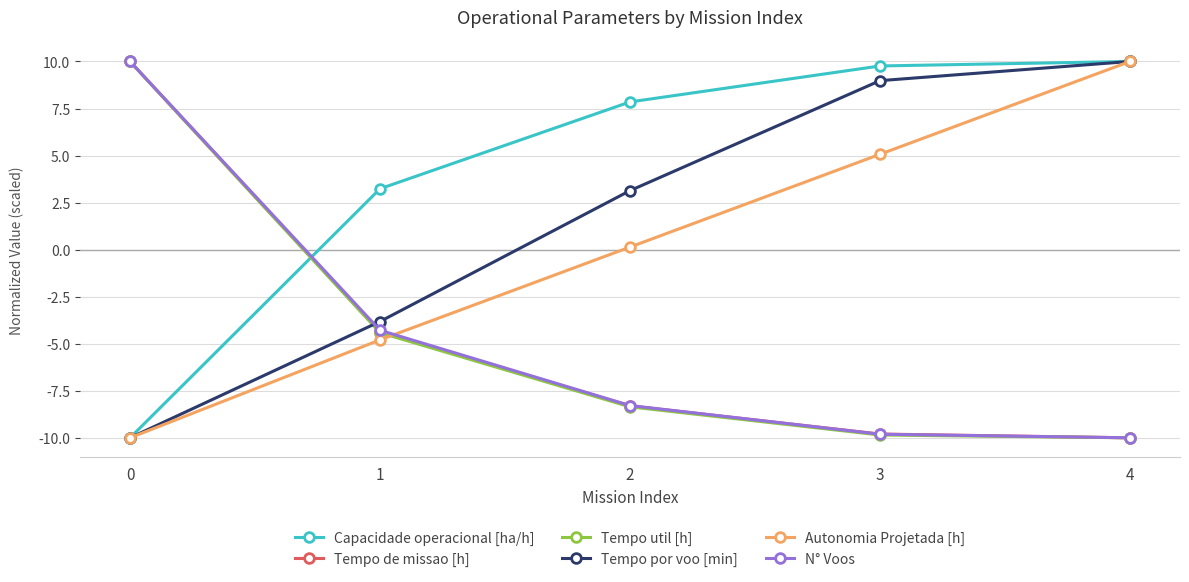

Reading left to right, list all the values displayed in this chart.

Capacidade operacional [ha/h]: 0=-10.0	1=3.2	2=7.8	3=9.8	4=10.0
Tempo de missao [h]: 0=10.0	1=-4.4	2=-8.3	3=-9.8	4=-10.0
Tempo util [h]: 0=10.0	1=-4.4	2=-8.4	3=-9.9	4=-10.0
Tempo por voo [min]: 0=-10.0	1=-3.8	2=3.1	3=9.0	4=10.0
Autonomia Projetada [h]: 0=-10.0	1=-4.8	2=0.1	3=5.1	4=10.0
N° Voos: 0=10.0	1=-4.3	2=-8.3	3=-9.8	4=-10.0